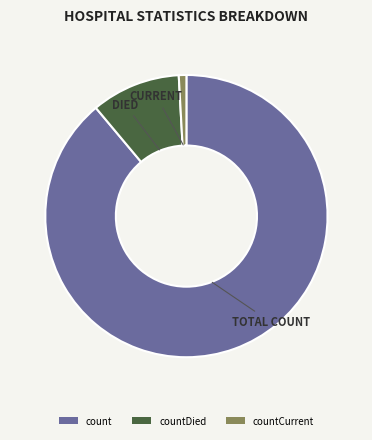

Between countDied and count, which is larger?

count